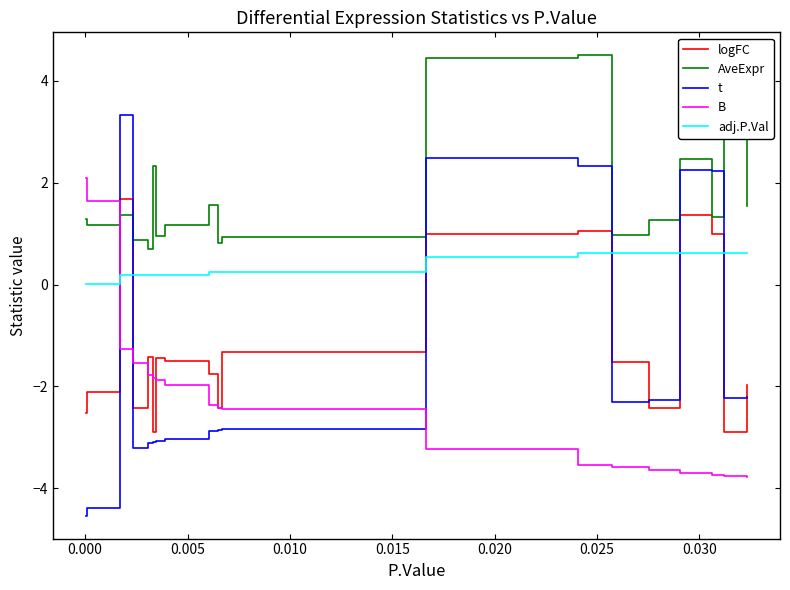

Which series has the largest total across all categories?

AveExpr